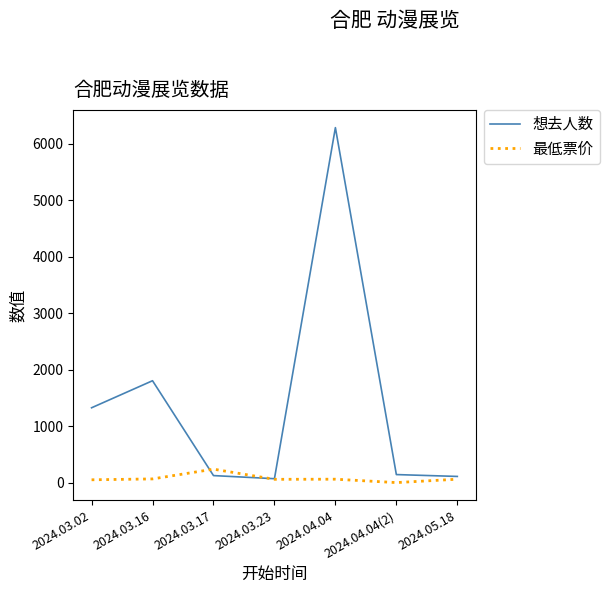

True or false: 想去人数 and 最低票价 intersect in this chart.

True